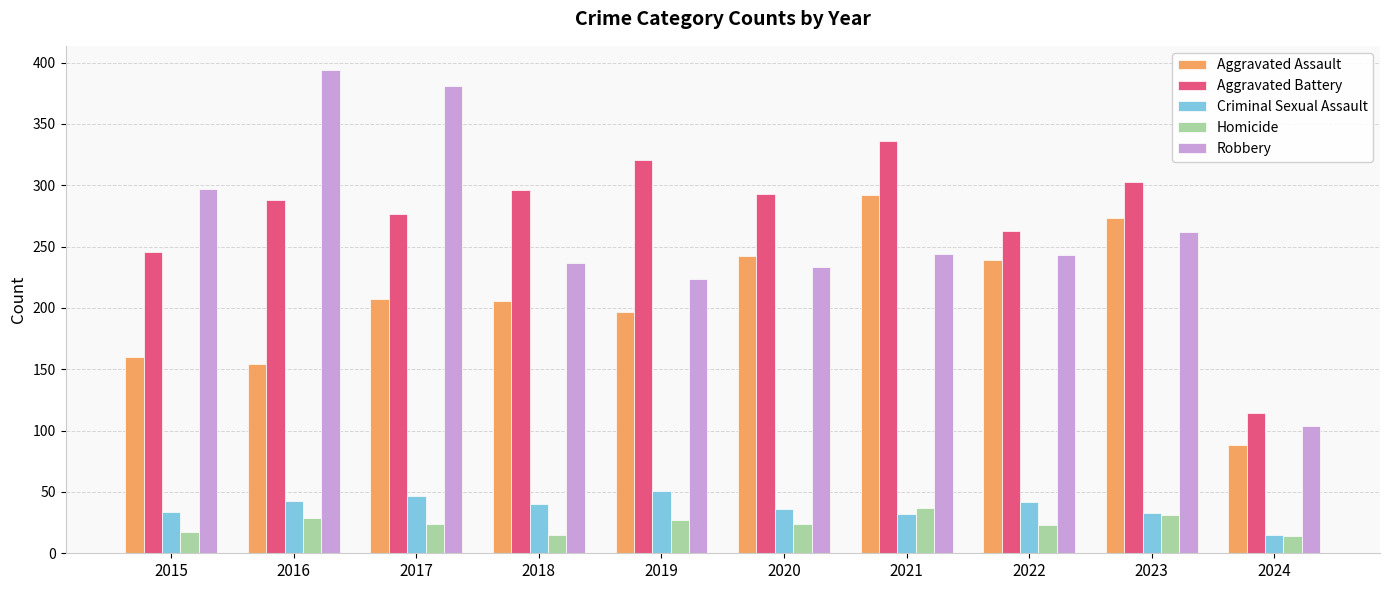

What is the value of the Criminal Sexual Assault bar at the 6th from the left?

36